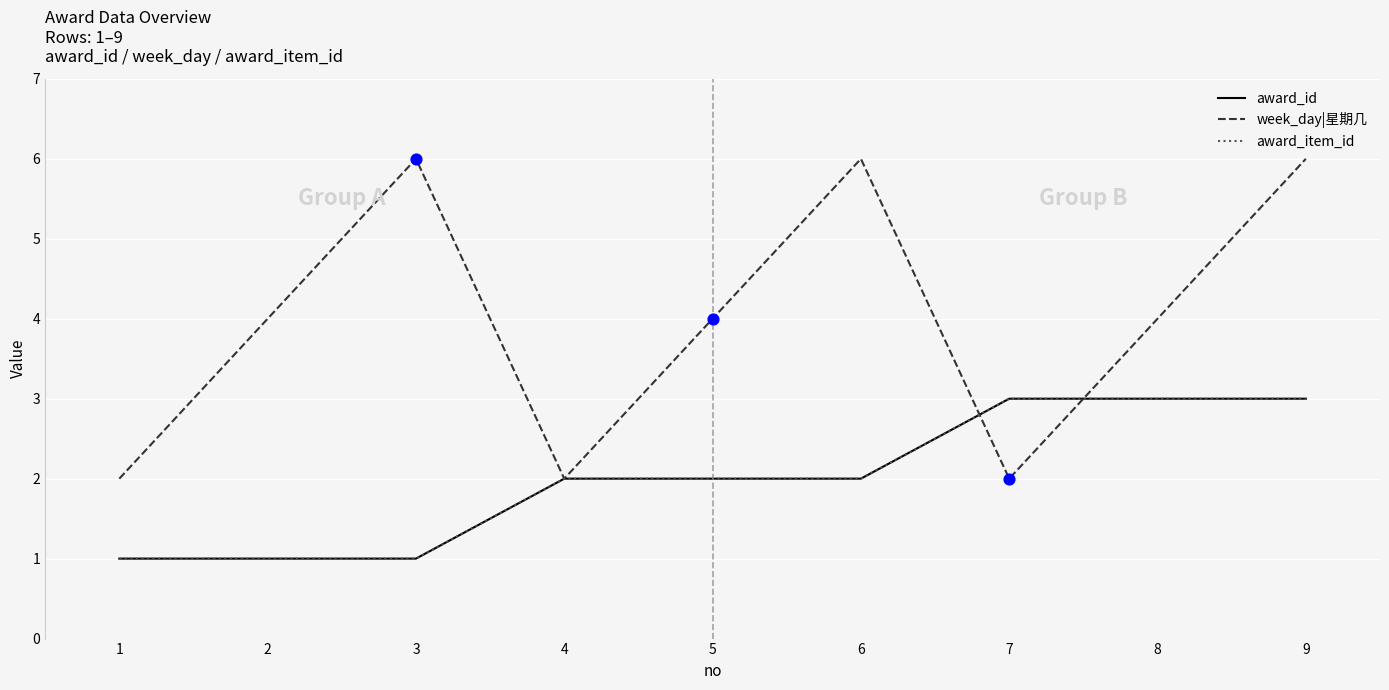

What is the total value across all series at 3?

8